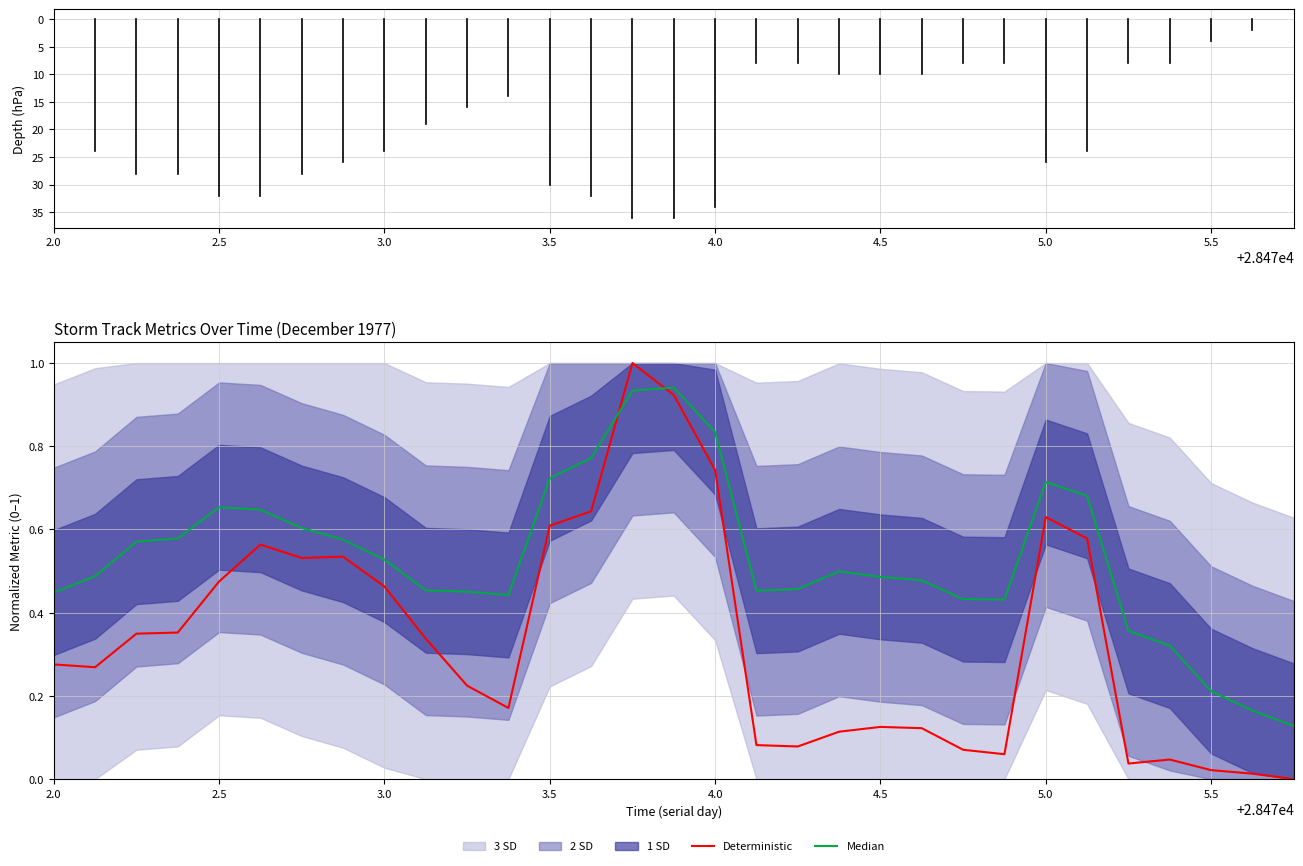

What is the maximum value for Deterministic?

1.0